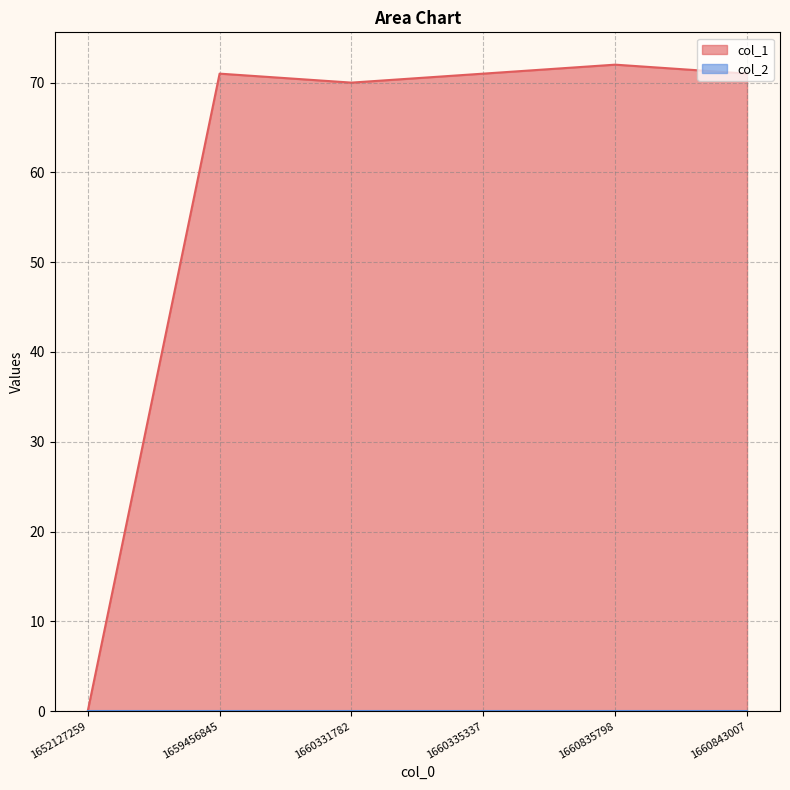

What is the average value?

59